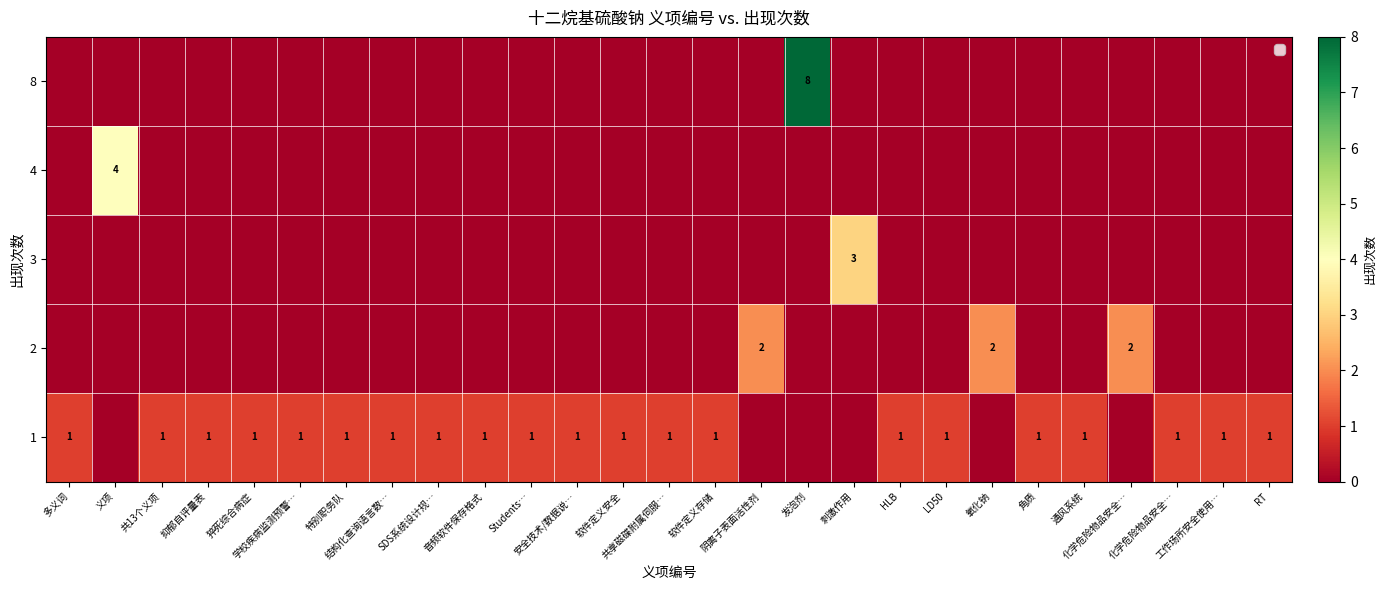

Reading left to right, extract all data points from this chart.

row_0: 多义词=0	义项=0	共13个义项=0	抑郁自评量表=0	猝死综合病症=0	学校疾病监测预警…=0	特别职务队=0	结构化查询语言数…=0	SDS系统设计规…=0	音频软件保存格式=0	Students…=0	安全技术/数据说…=0	软件定义安全=0	共享磁碟附属伺服…=0	软件定义存储=0	阴离子表面活性剂=0	发泡剂=8	刺激作用=0	HLB=0	LD50=0	氧化钠=0	角质=0	通风系统=0	化学危险物品安全…=0	化学危险物品安全…=0	工作场所安全使用…=0	RT=0
row_1: 多义词=0	义项=4	共13个义项=0	抑郁自评量表=0	猝死综合病症=0	学校疾病监测预警…=0	特别职务队=0	结构化查询语言数…=0	SDS系统设计规…=0	音频软件保存格式=0	Students…=0	安全技术/数据说…=0	软件定义安全=0	共享磁碟附属伺服…=0	软件定义存储=0	阴离子表面活性剂=0	发泡剂=0	刺激作用=0	HLB=0	LD50=0	氧化钠=0	角质=0	通风系统=0	化学危险物品安全…=0	化学危险物品安全…=0	工作场所安全使用…=0	RT=0
row_2: 多义词=0	义项=0	共13个义项=0	抑郁自评量表=0	猝死综合病症=0	学校疾病监测预警…=0	特别职务队=0	结构化查询语言数…=0	SDS系统设计规…=0	音频软件保存格式=0	Students…=0	安全技术/数据说…=0	软件定义安全=0	共享磁碟附属伺服…=0	软件定义存储=0	阴离子表面活性剂=0	发泡剂=0	刺激作用=3	HLB=0	LD50=0	氧化钠=0	角质=0	通风系统=0	化学危险物品安全…=0	化学危险物品安全…=0	工作场所安全使用…=0	RT=0
row_3: 多义词=0	义项=0	共13个义项=0	抑郁自评量表=0	猝死综合病症=0	学校疾病监测预警…=0	特别职务队=0	结构化查询语言数…=0	SDS系统设计规…=0	音频软件保存格式=0	Students…=0	安全技术/数据说…=0	软件定义安全=0	共享磁碟附属伺服…=0	软件定义存储=0	阴离子表面活性剂=2	发泡剂=0	刺激作用=0	HLB=0	LD50=0	氧化钠=2	角质=0	通风系统=0	化学危险物品安全…=2	化学危险物品安全…=0	工作场所安全使用…=0	RT=0
row_4: 多义词=1	义项=0	共13个义项=1	抑郁自评量表=1	猝死综合病症=1	学校疾病监测预警…=1	特别职务队=1	结构化查询语言数…=1	SDS系统设计规…=1	音频软件保存格式=1	Students…=1	安全技术/数据说…=1	软件定义安全=1	共享磁碟附属伺服…=1	软件定义存储=1	阴离子表面活性剂=0	发泡剂=0	刺激作用=0	HLB=1	LD50=1	氧化钠=0	角质=1	通风系统=1	化学危险物品安全…=0	化学危险物品安全…=1	工作场所安全使用…=1	RT=1